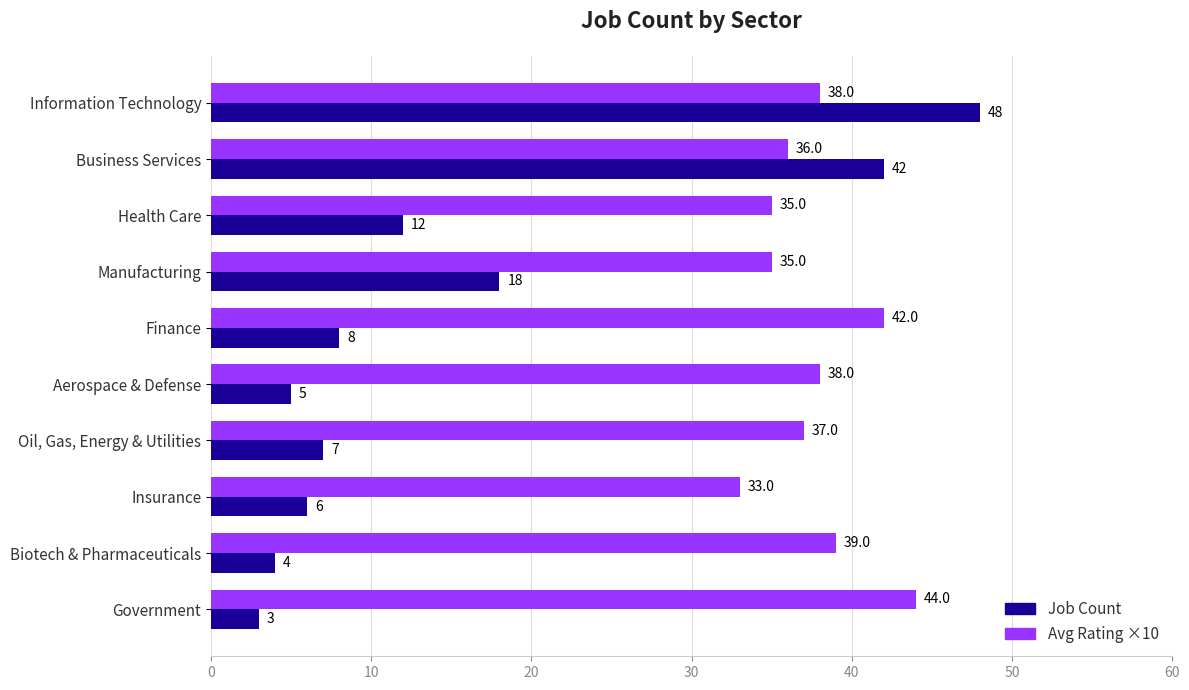

True or false: Job Count has a value of 28 at Business Services.

False